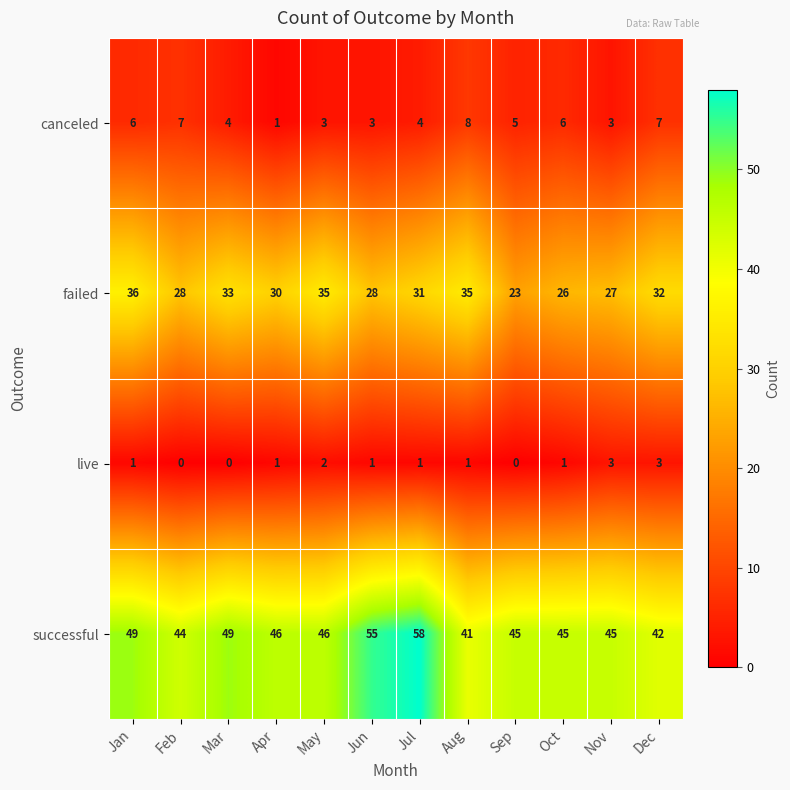

What is the difference between the canceled values at Jan and Jun?

3